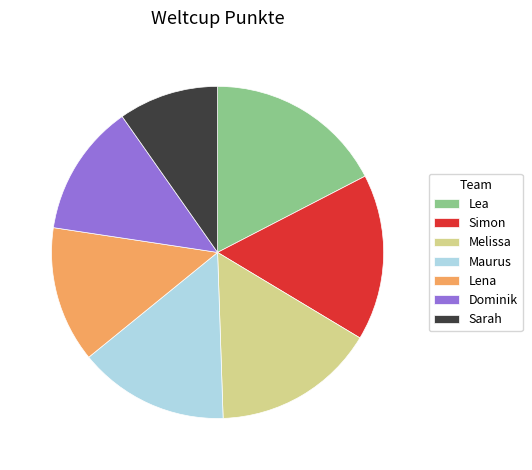

Combined, do Maurus and Lea account for over 50%?

No